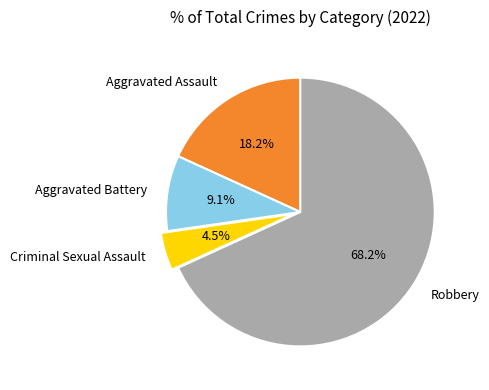

Between Criminal Sexual Assault and Aggravated Battery, which is larger?

Aggravated Battery